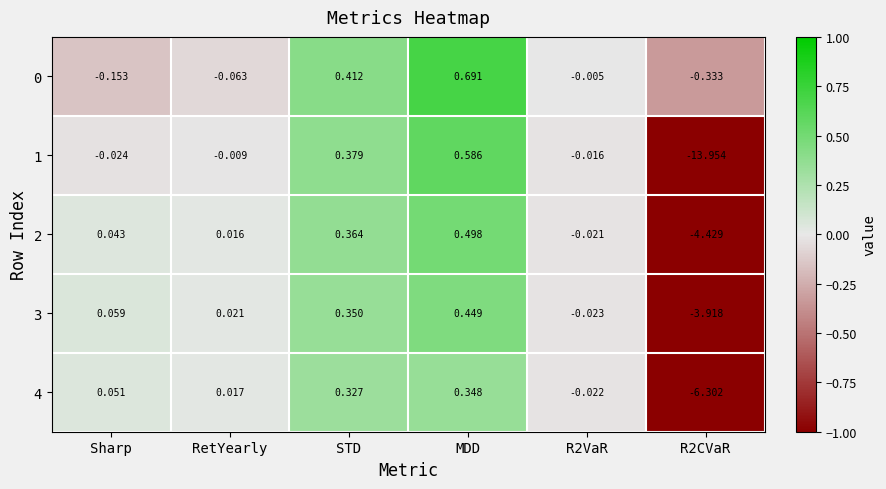

At which label does 3 first exceed 0?

Sharp